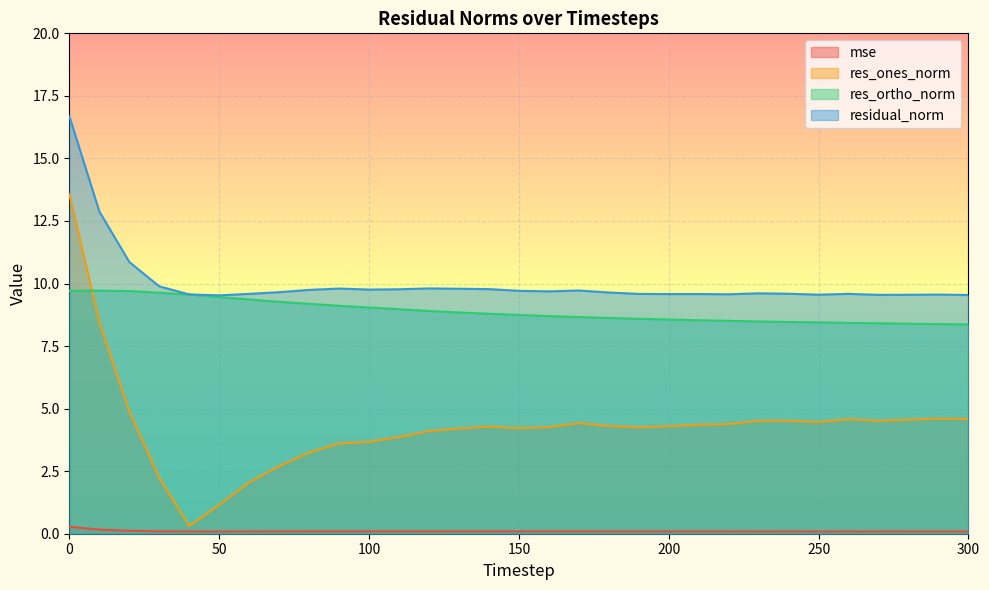

Is the value of mse at 60 greater than the value of res_ones_norm at 0?

No